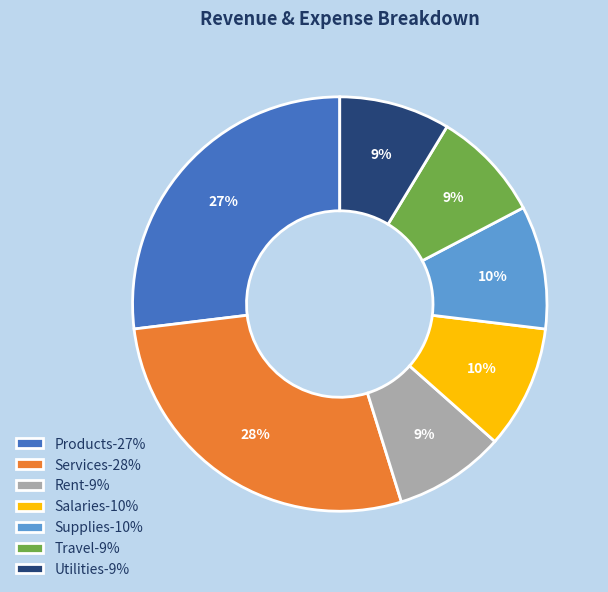

Do Utilities and Products together represent more than half of the pie?

No